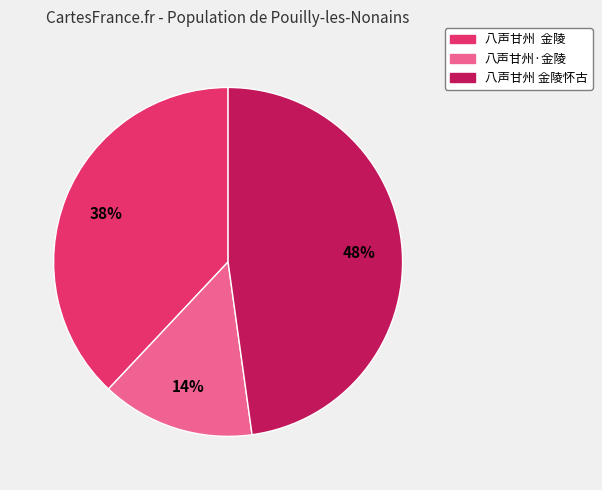

Does any single category account for the majority?

No